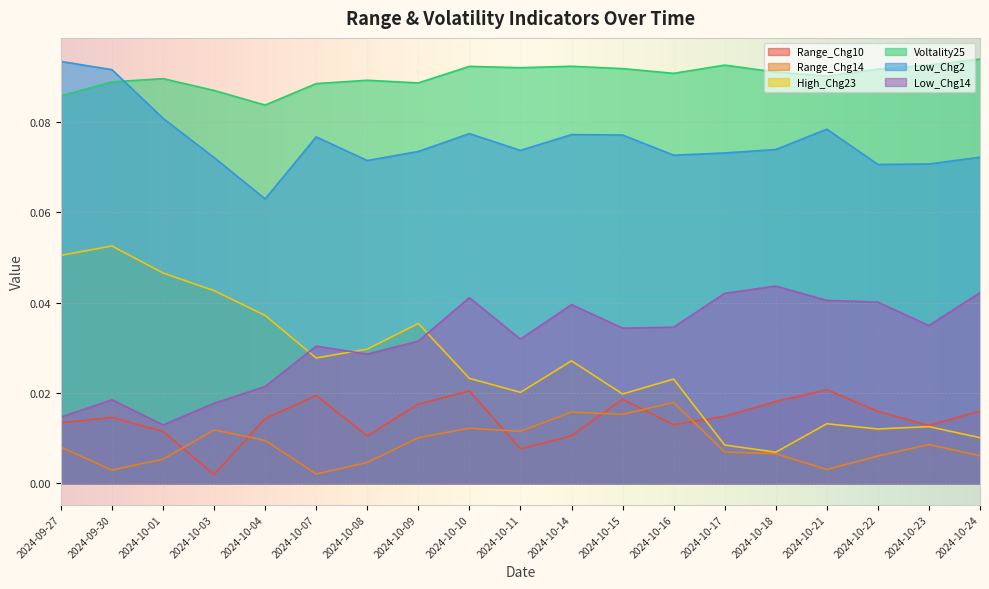

At how many categories does at least one series exceed 0?

19